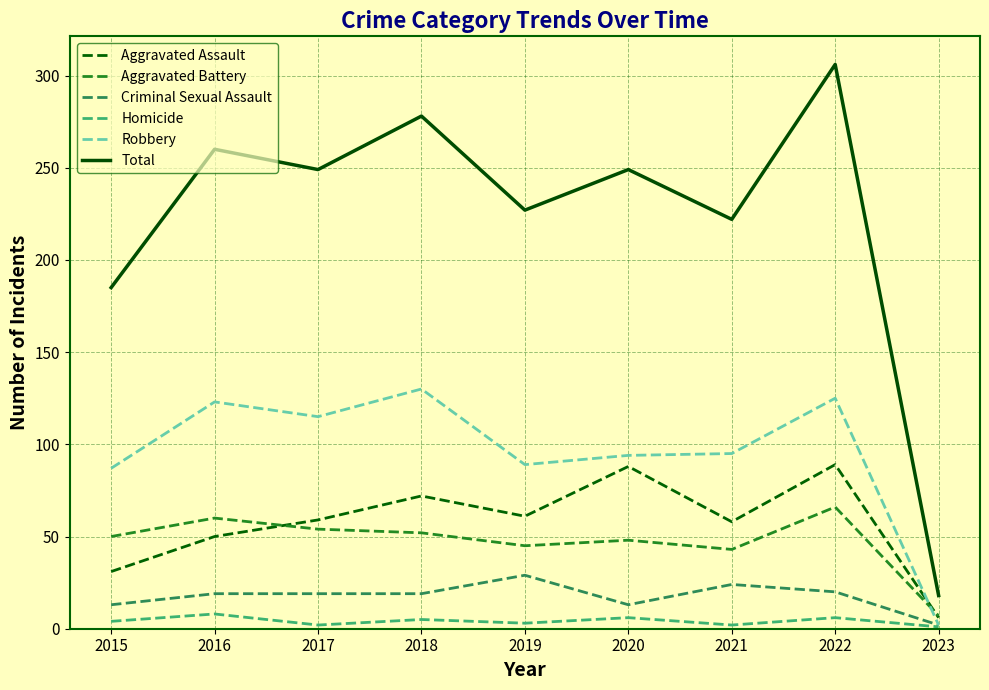

True or false: Homicide has a value of 1 at 2023.

True